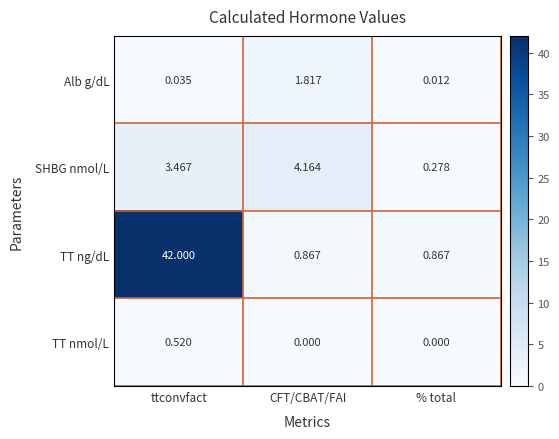

At which category does the chart reach its peak across all series?

ttconvfact